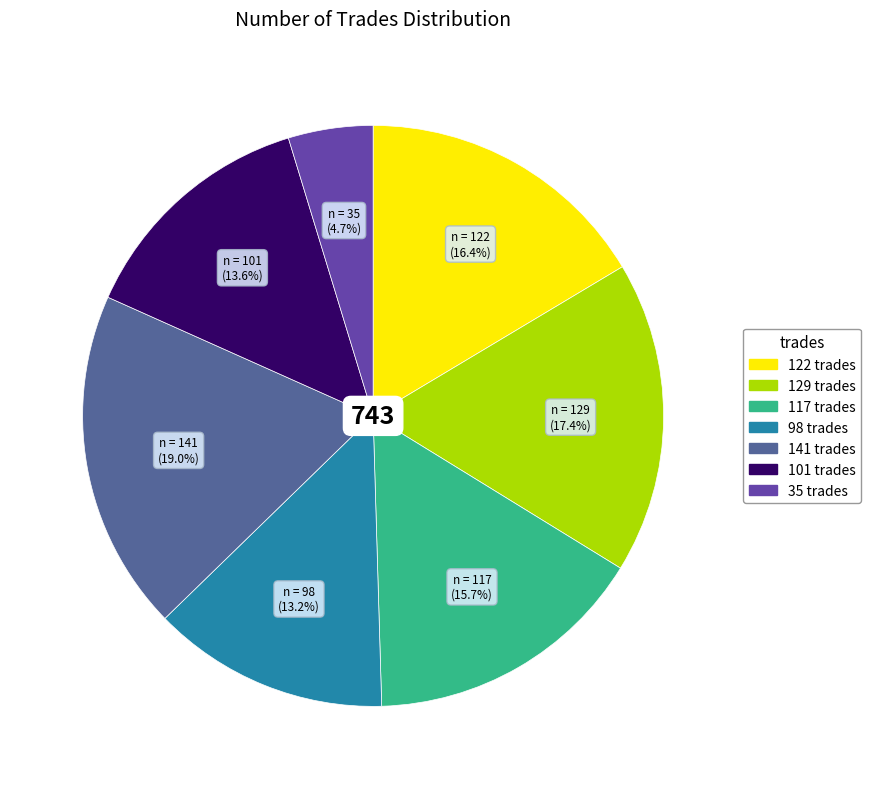

Is there a majority slice in this chart?

No